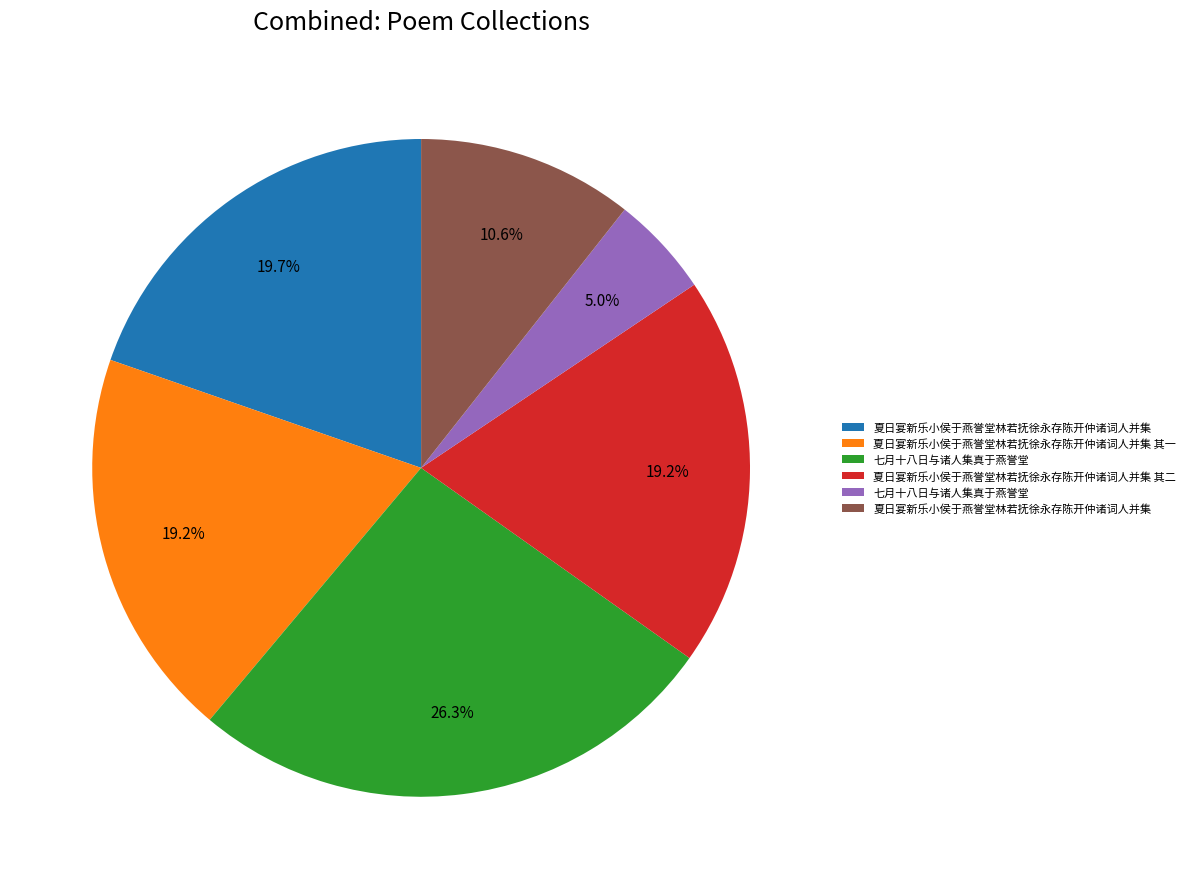

Does any single category account for the majority?

No